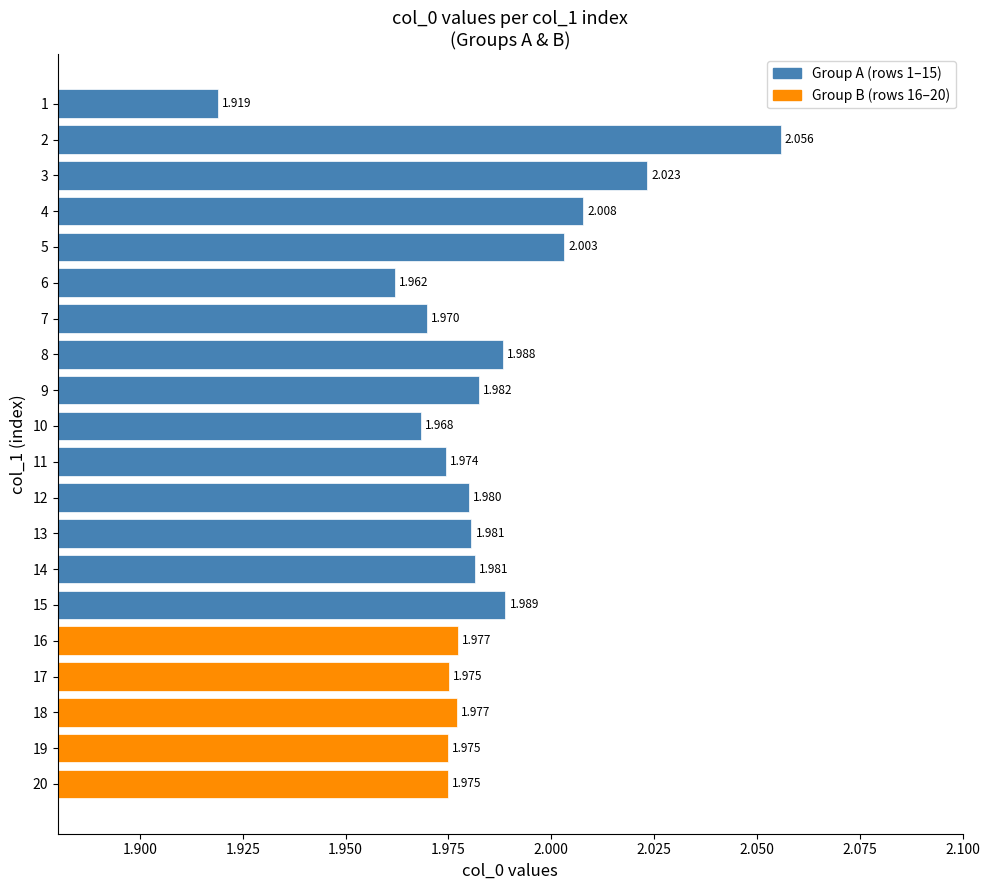

What is the value of the 11th bar from the left?

2.0